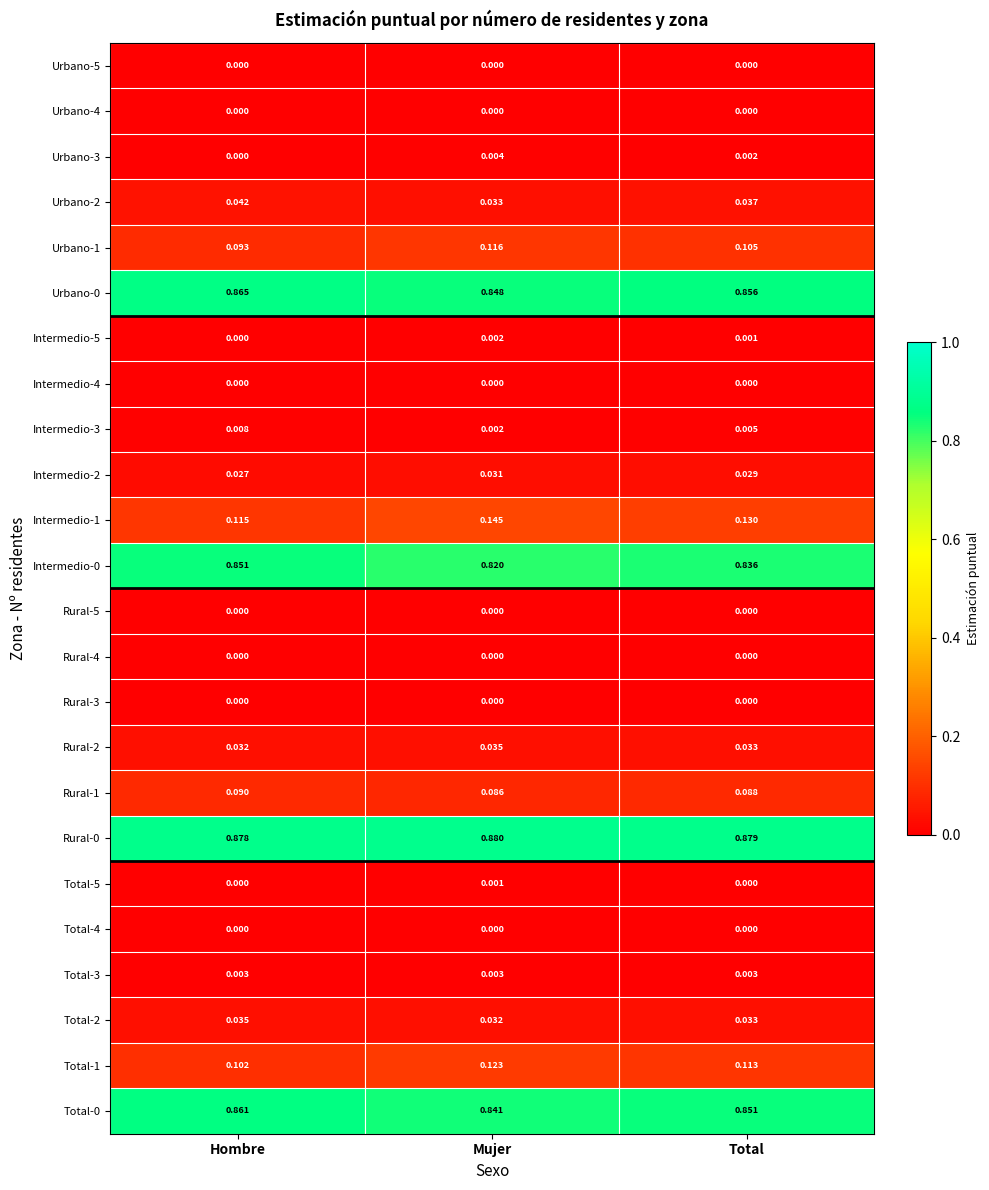

Where is Urbano-3 nearest to the value 0?

Hombre